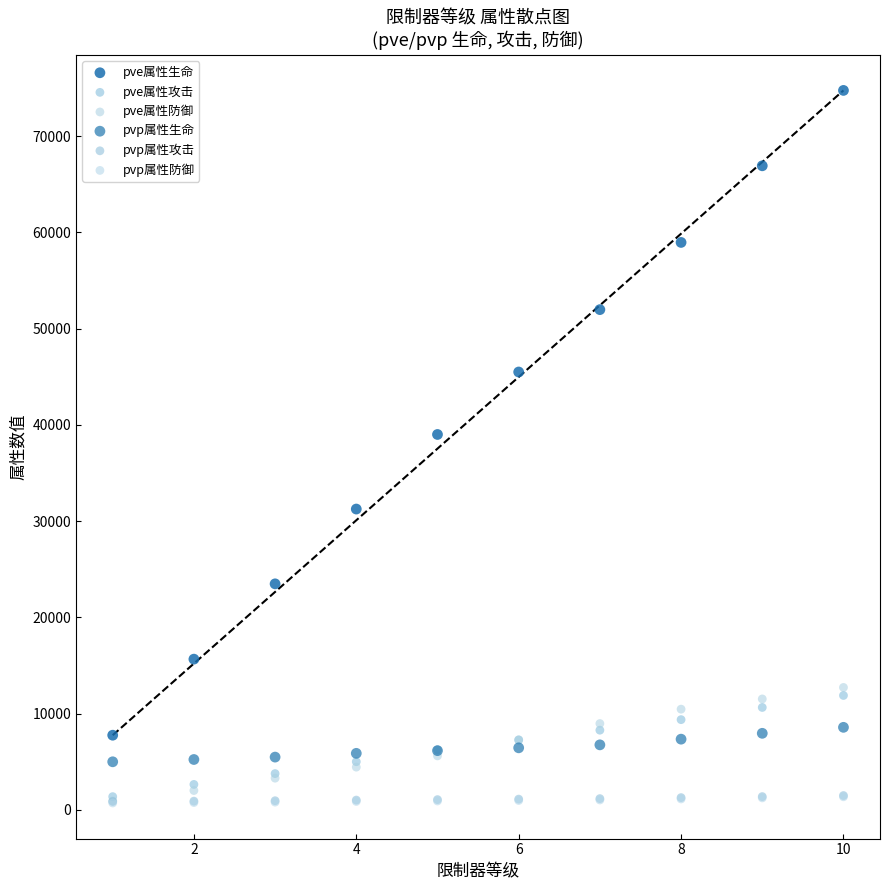

Which series has the largest Y range (max minus min)?

pve属性生命